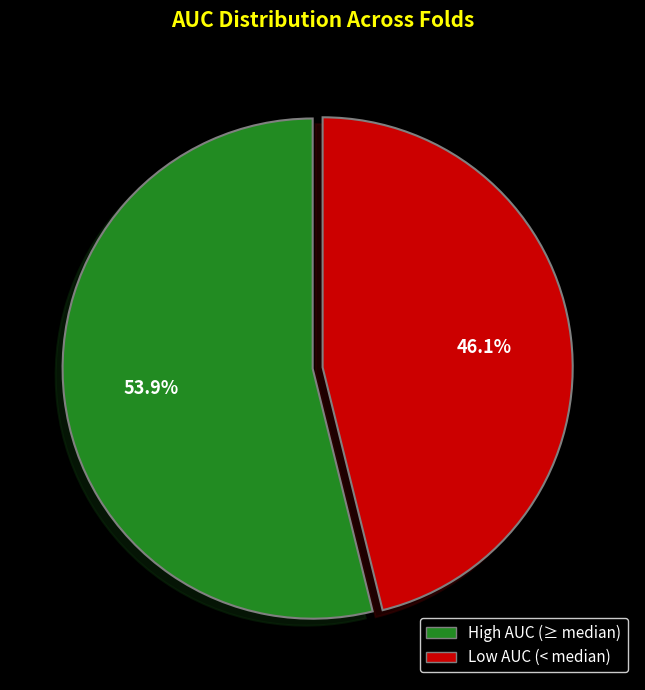

Is there a majority slice in this chart?

Yes